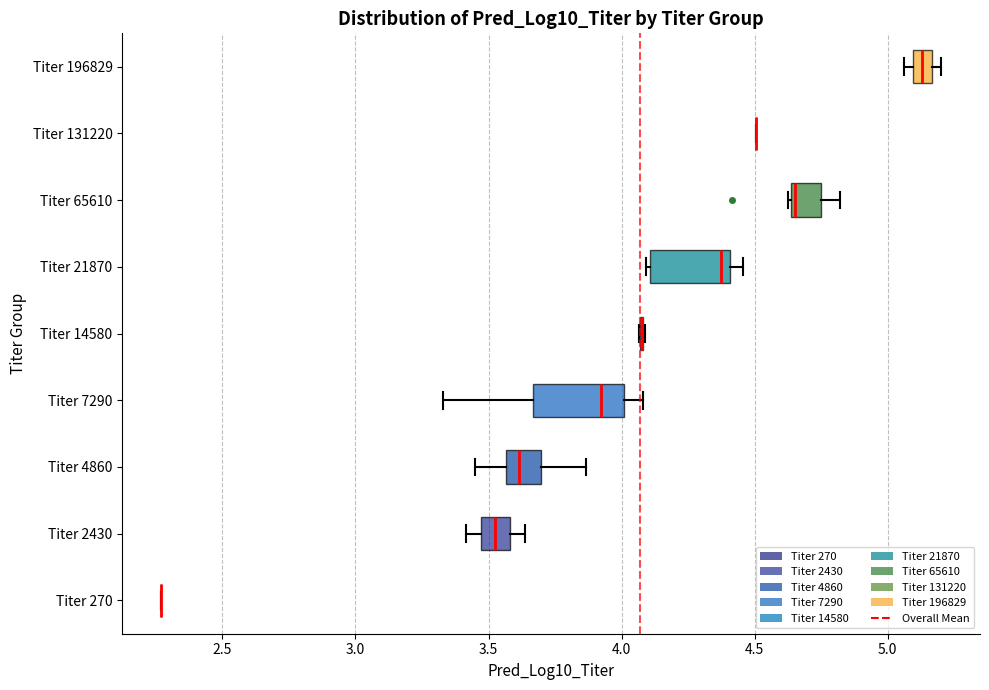

Where does the right whisker of the box for Titer 7290 end on the x-axis? The values are not printed on the chart, so give them approximately, as read against the axis.

4.10